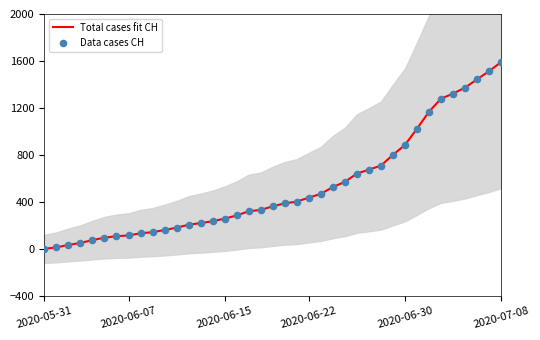

Which series has the largest total across all categories?

Total cases fit CH